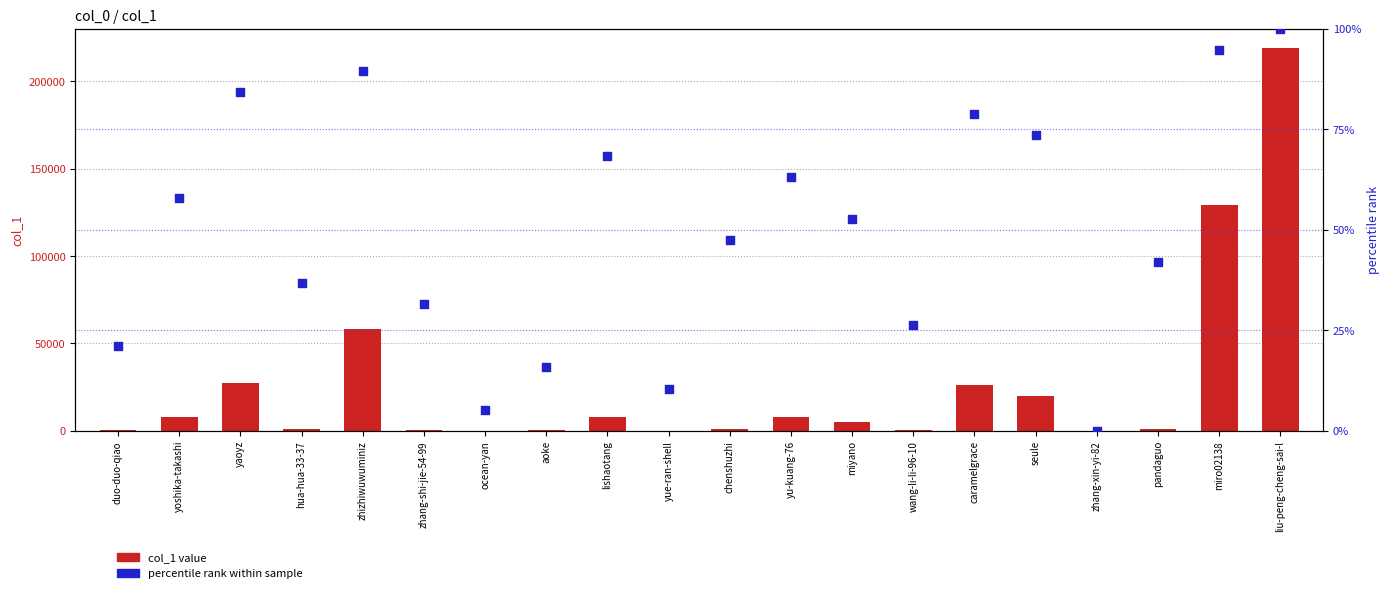

Is the value of percentile rank within sample at yaoyz greater than the value of col_1 value at wang-li-li-96-10?

No